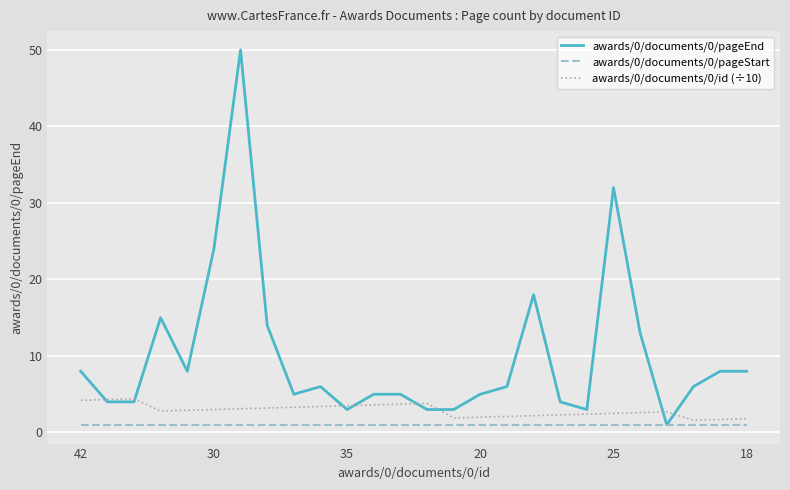

Rank the series by their maximum value, from highest to lowest.

awards/0/documents/0/pageEnd, awards/0/documents/0/id (÷10), awards/0/documents/0/pageStart